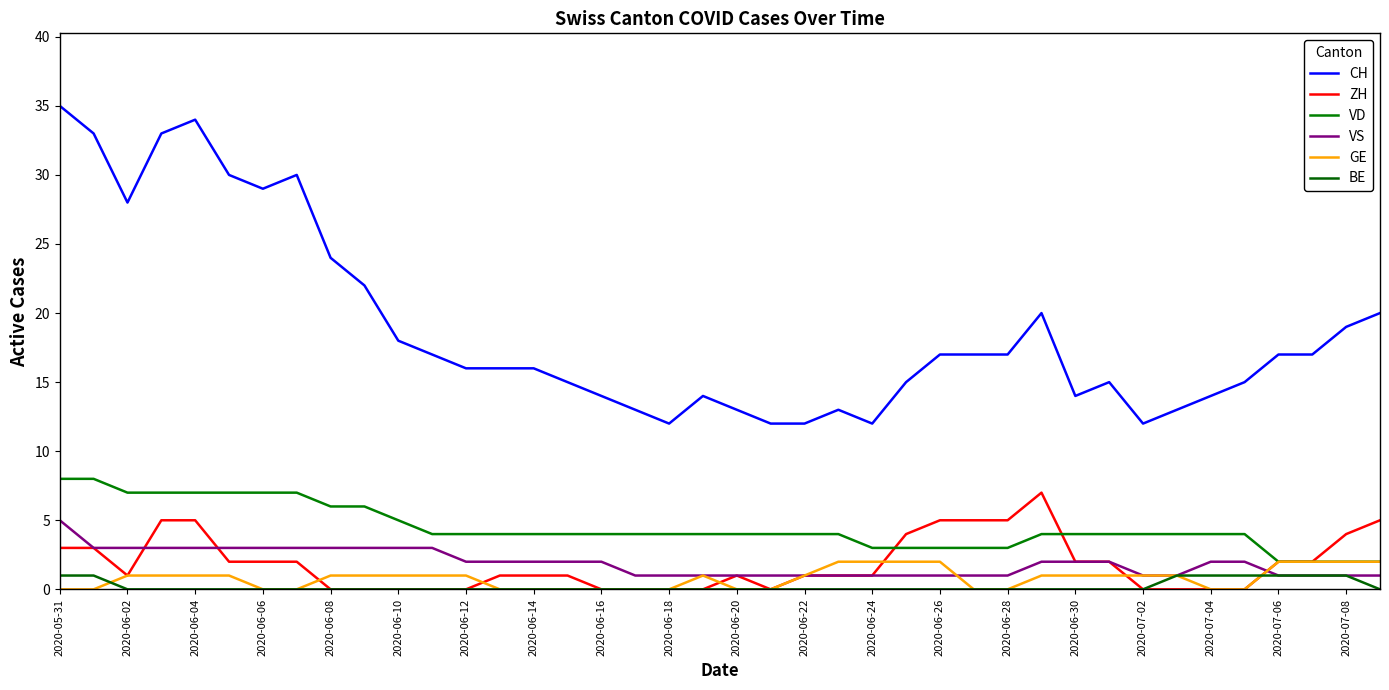

Does the chart display data point markers on the line(s)?

No